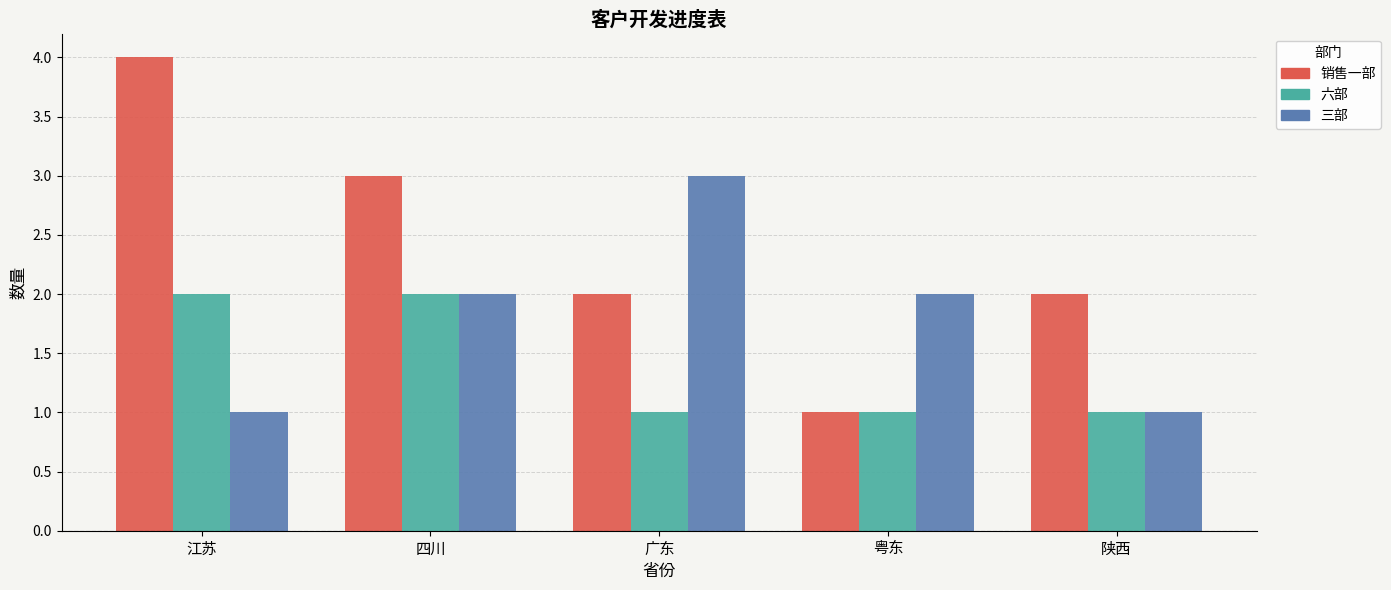

What is the minimum value for 销售一部?

1